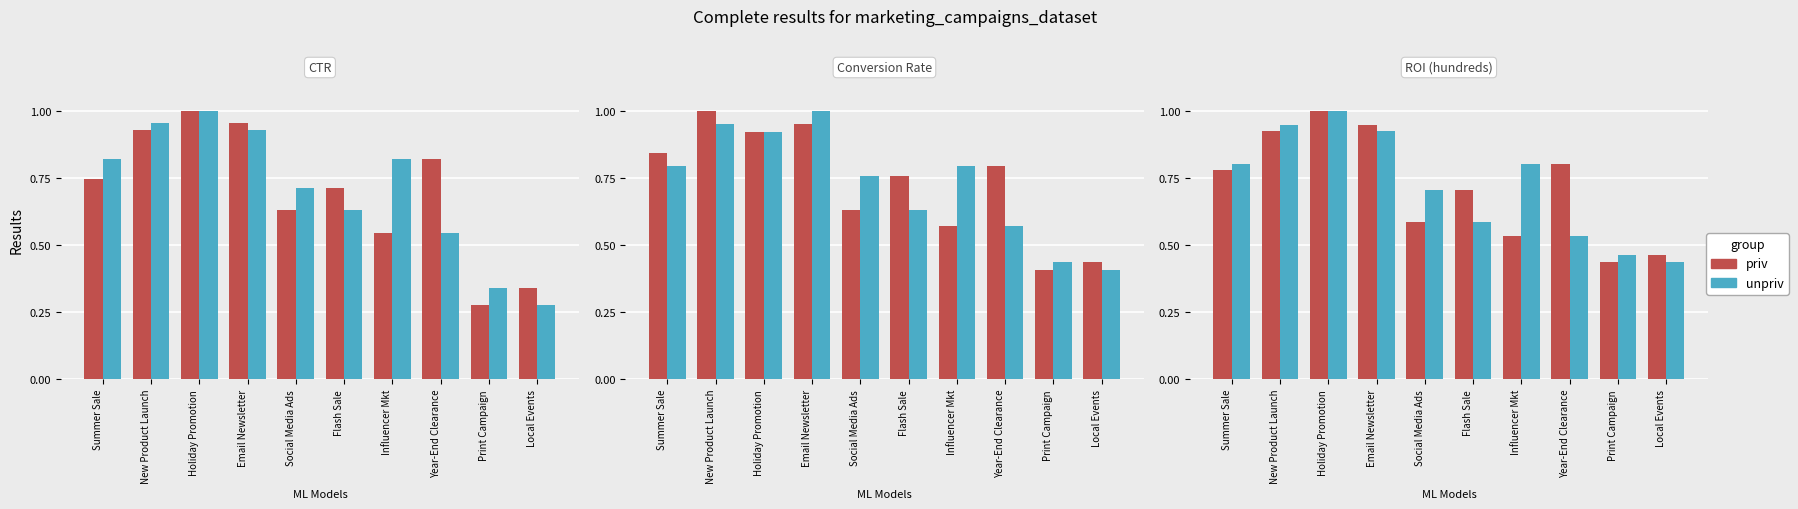

Which series changed the most between Flash Sale and Local Events?

priv